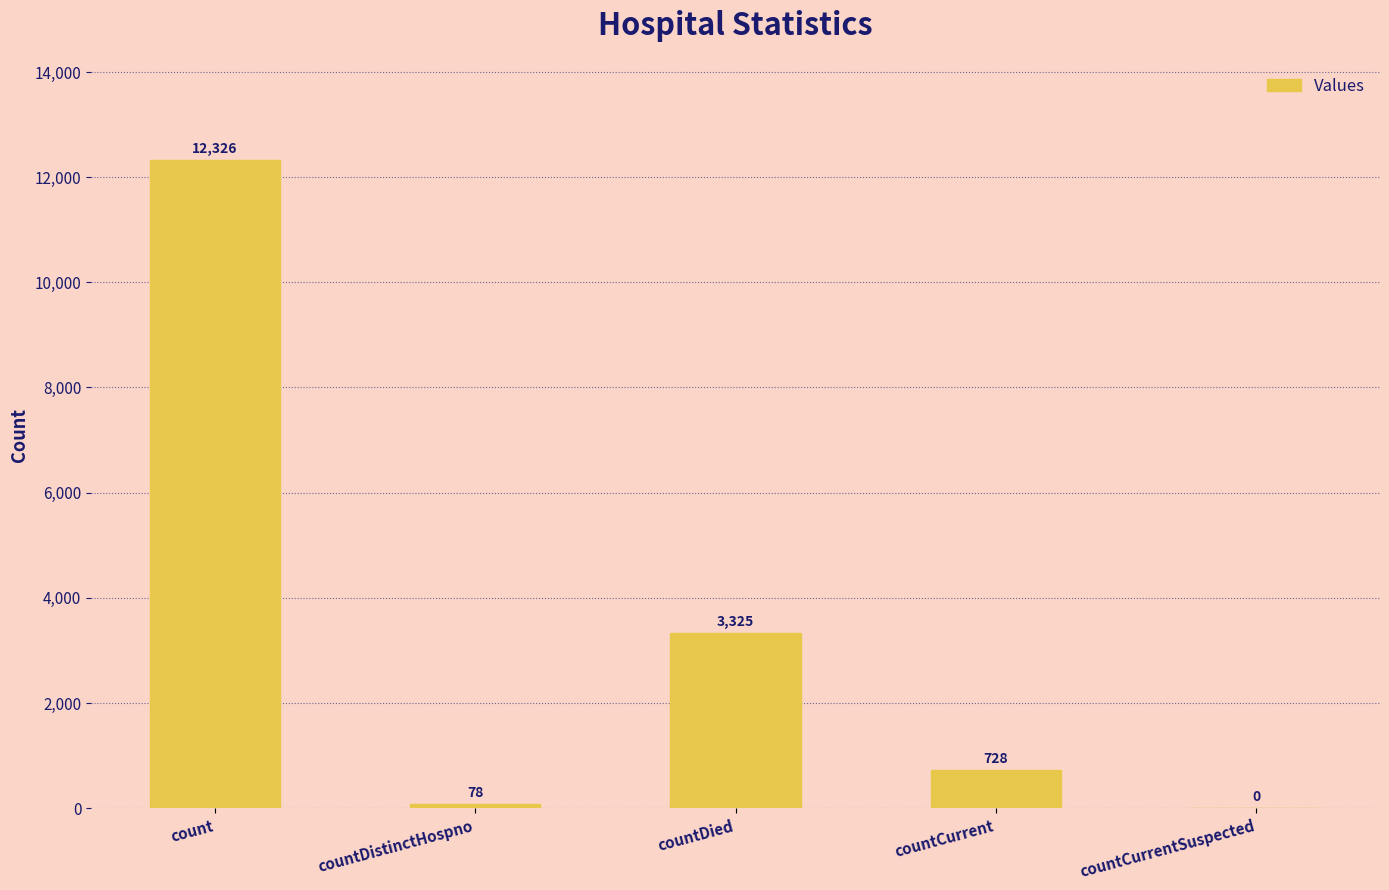

What is the change in value from countDistinctHospno to countDied?

+3247